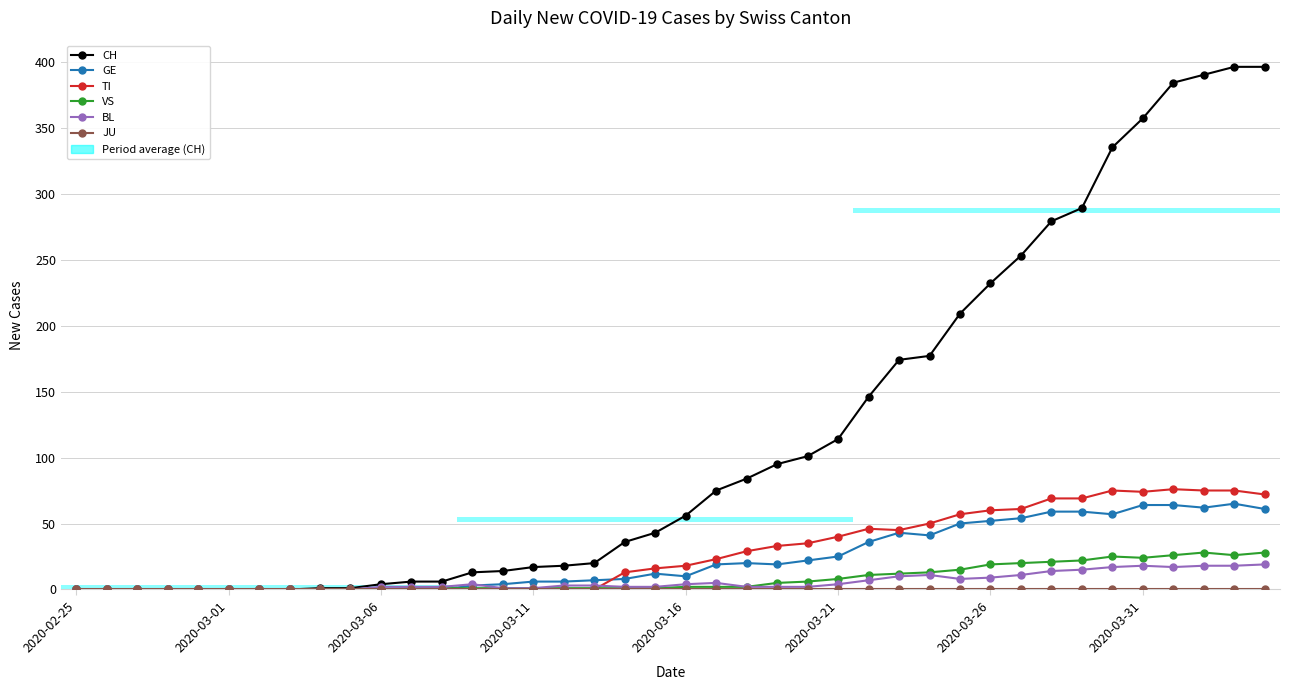

What is the average value of the TI series?

28